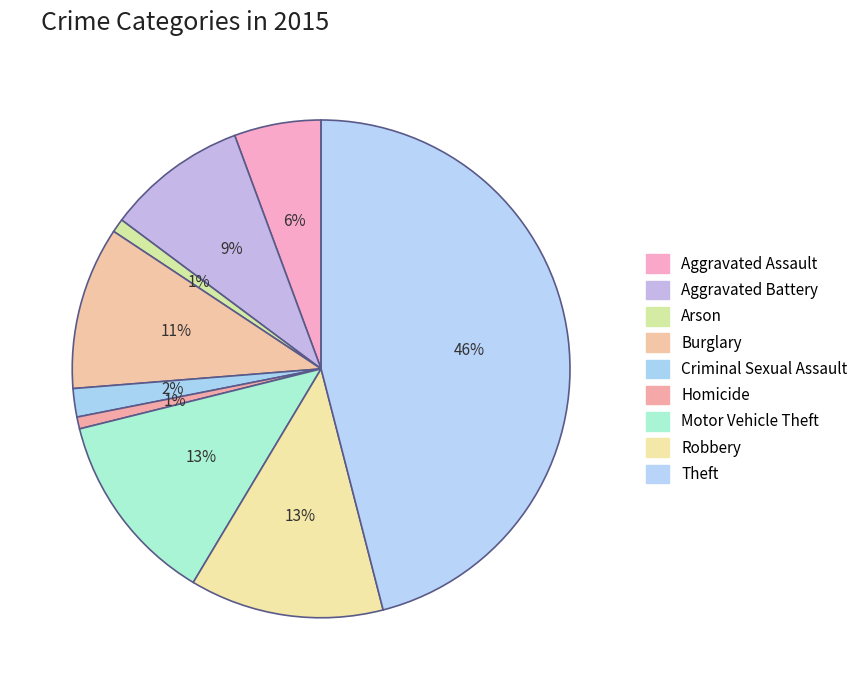

Is it true that Arson is 1% of the pie?

True